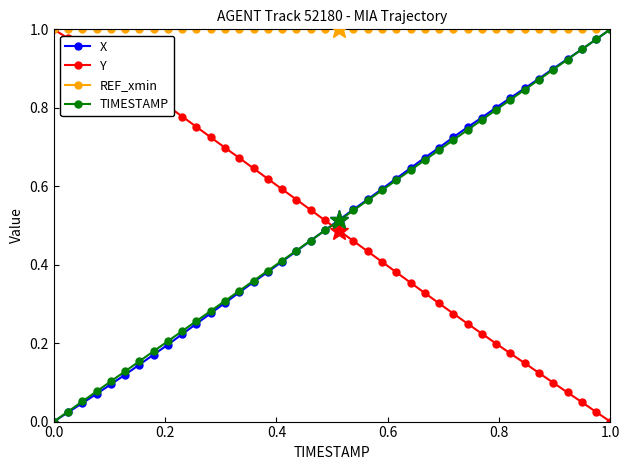

Which series has the largest total across all categories?

REF_xmin